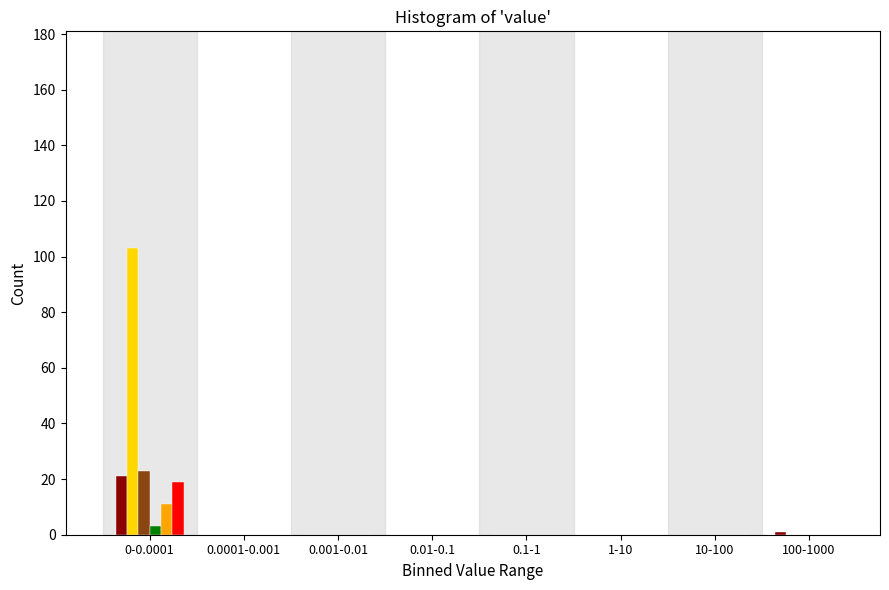

At which category is the sum across all series the highest?

0-0.0001